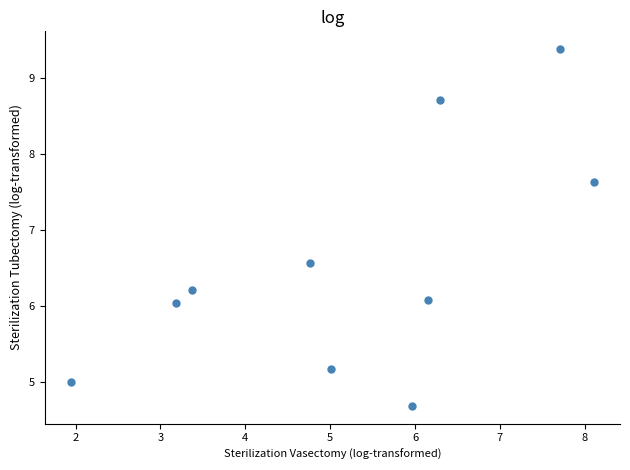

What Y value in the scatter plot is closest to 7?

6.6